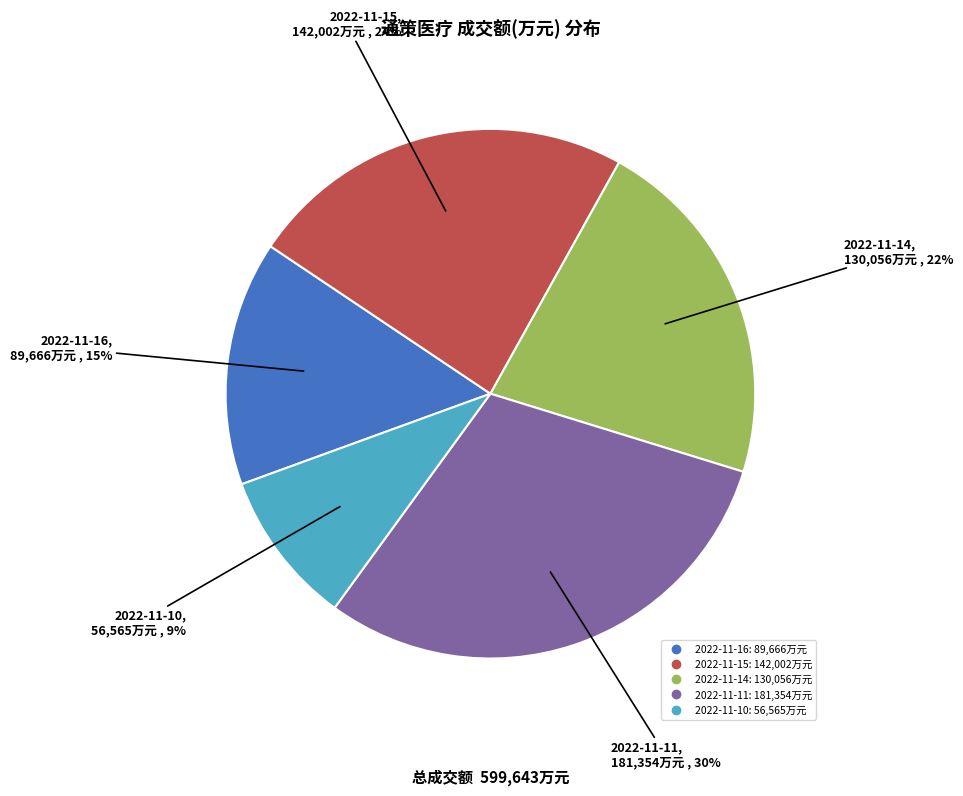

What is the smallest slice in the pie chart?

2022-11-10